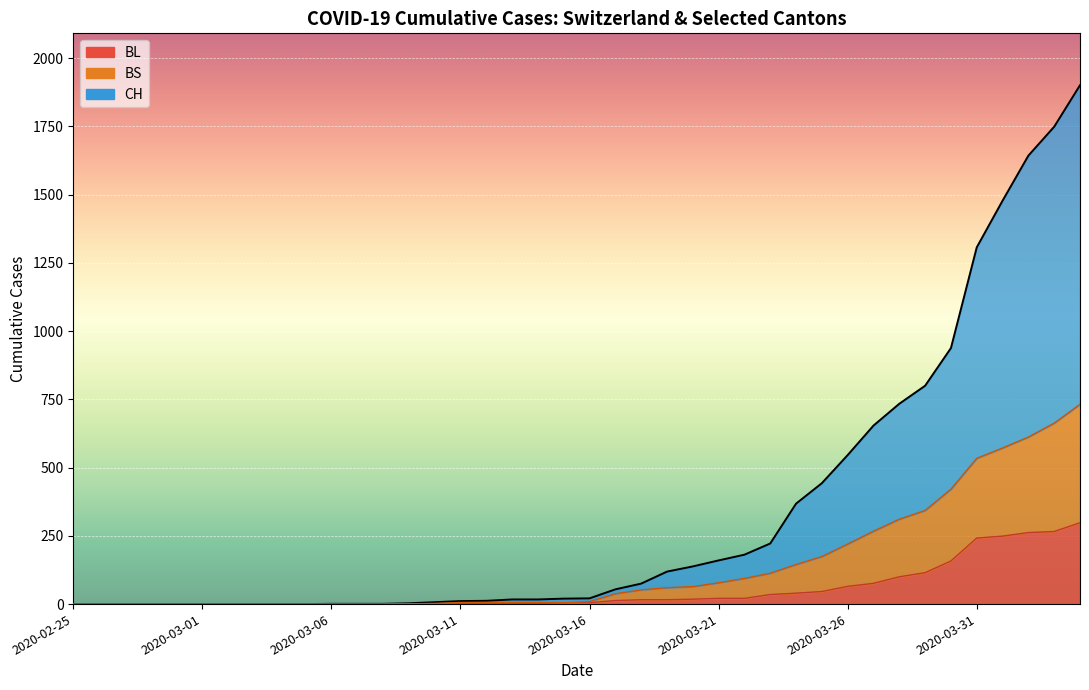

What is the greatest value displayed?

1901